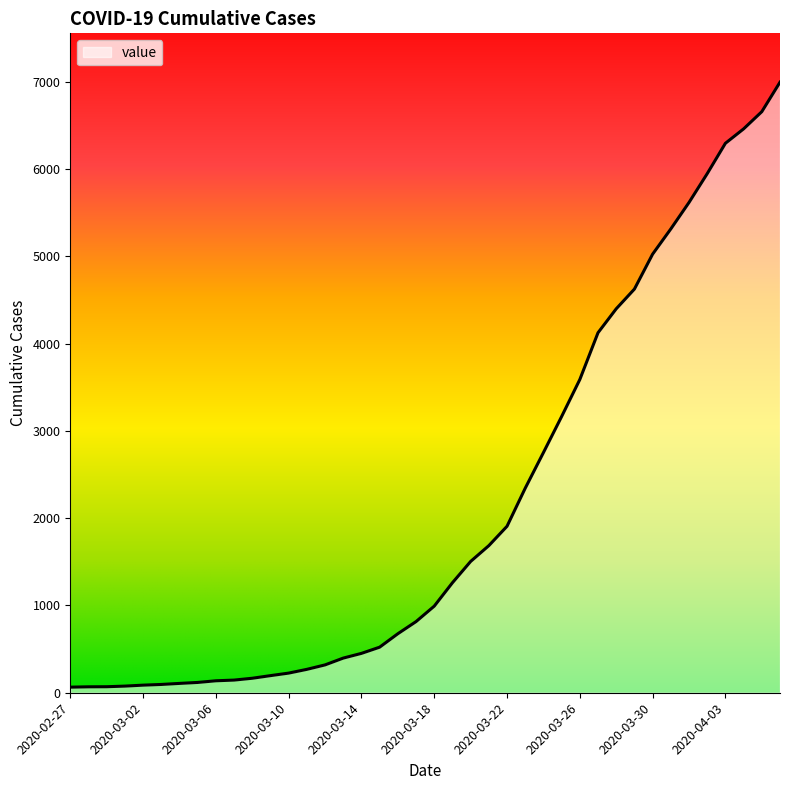

What is the maximum value shown in the chart?

6994